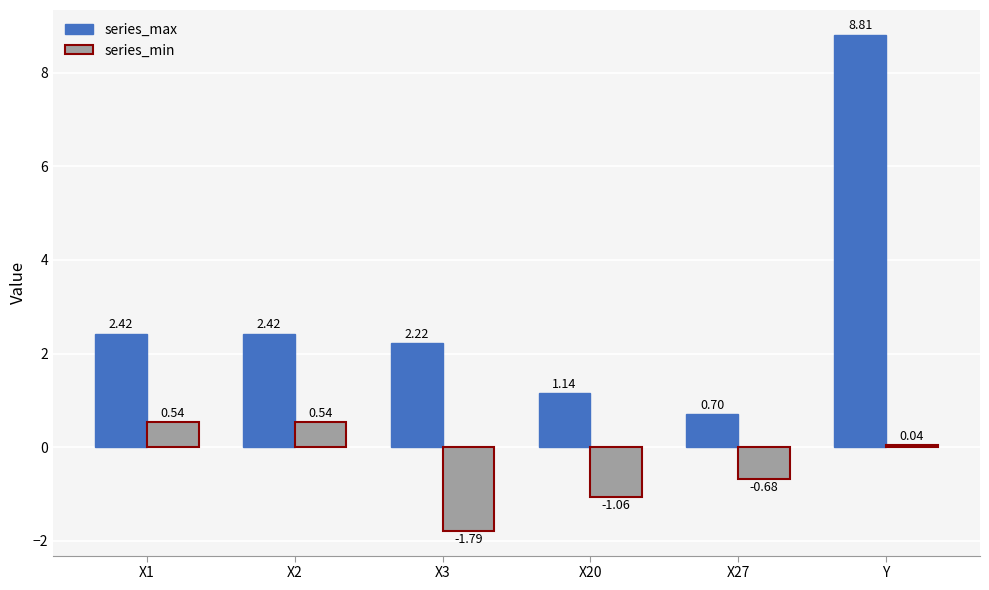

Rank the series at X2 from highest to lowest value.

series_max, series_min